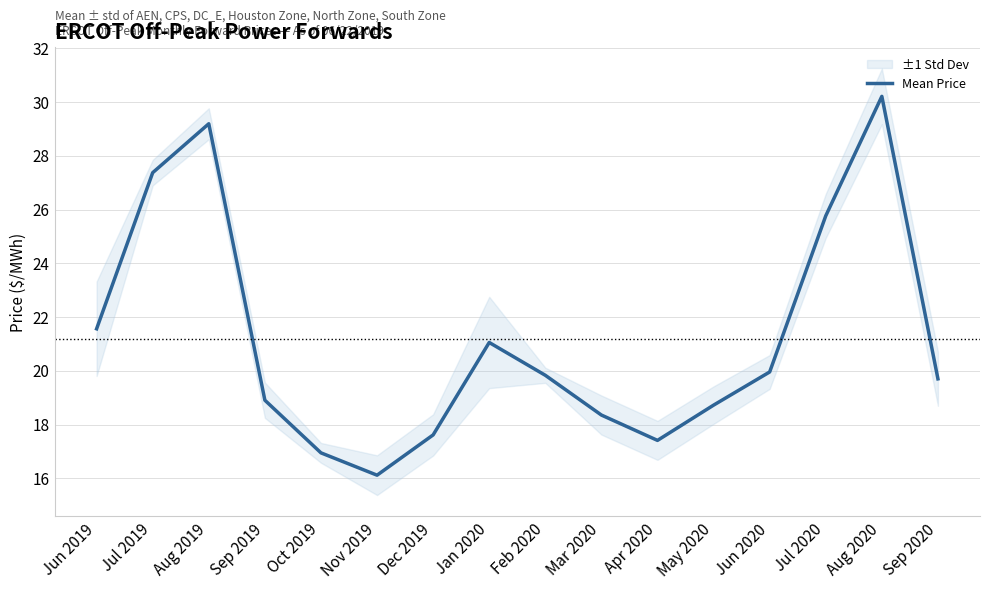

True or false: there are more than 2 points higher than both neighbors.

True